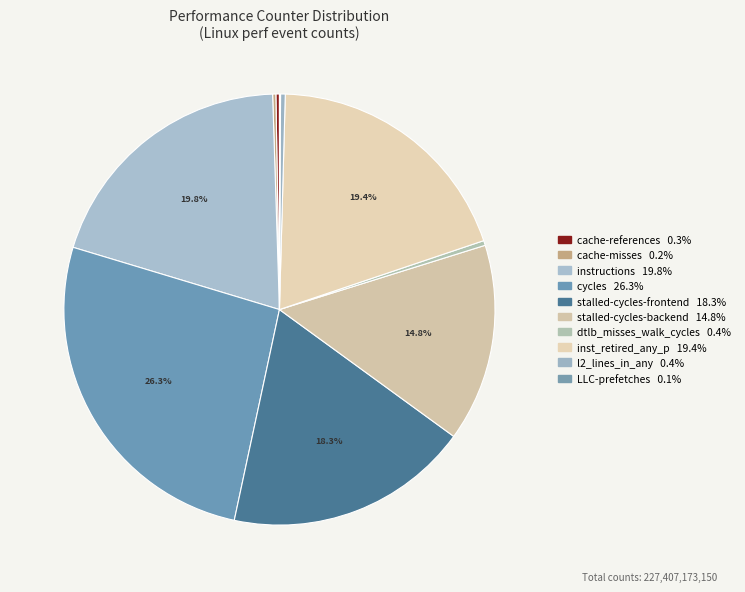

To the nearest percent, what is the difference between the largest and smallest slice percentages?

26%